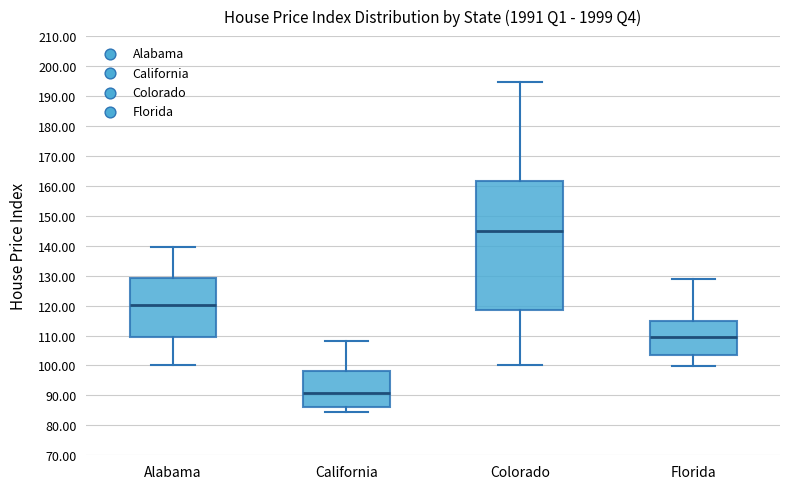

Reading left to right, read every box against the y-axis: the position of its median line, the range the box covers, and the ends of its whiskers. The values are not printed on the chart, so give them approximately, as read against the axis.

Alabama: median 120, box 110 to 129, whiskers 100 to 140
California: median 91, box 86 to 98, whiskers 85 to 108
Colorado: median 145, box 118 to 162, whiskers 100 to 195
Florida: median 110, box 103 to 115, whiskers 100 to 129